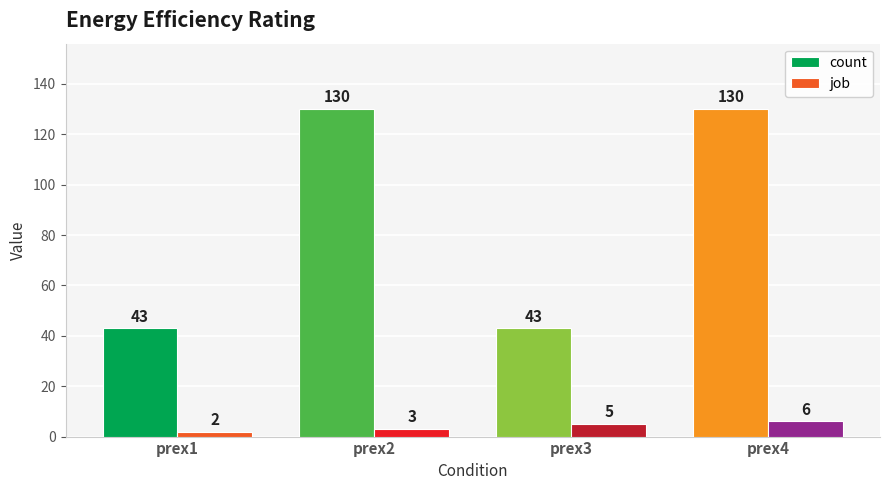

What is the total value across all series at prex2?

133